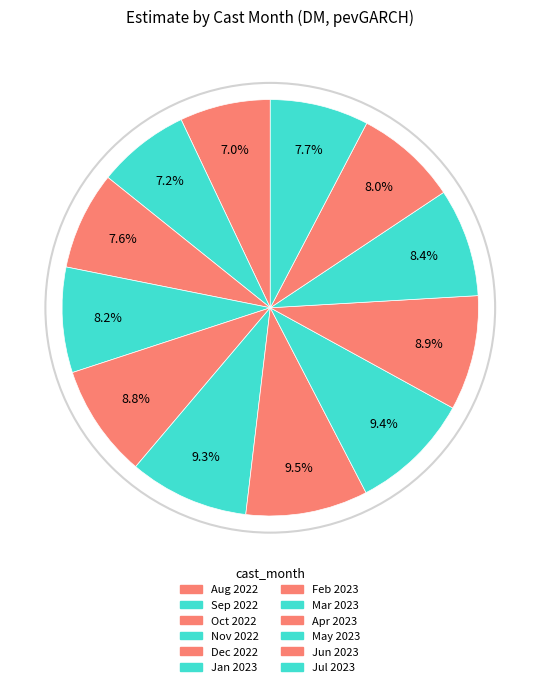

How many slices are in this pie chart?

12